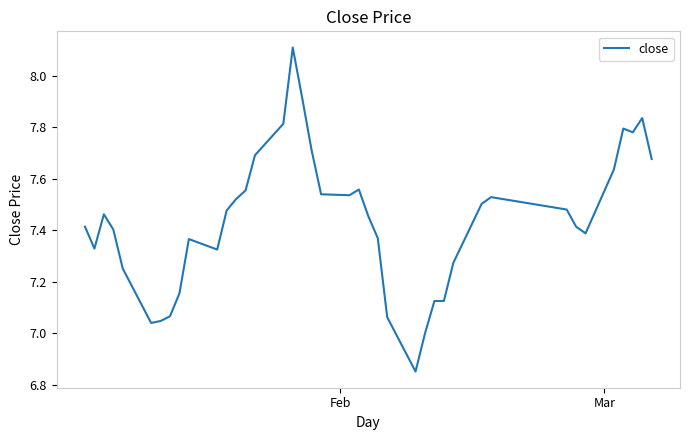

Is this an area chart (filled region under the line)?

No